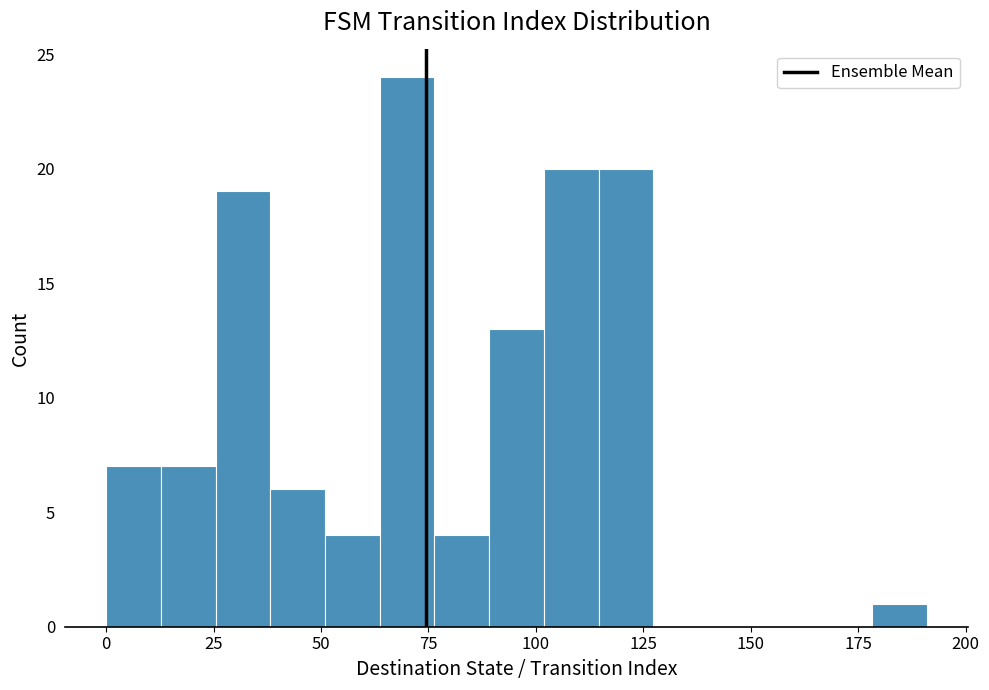

Read against the x-axis, roughly where is the centre of the tallest bar?

70